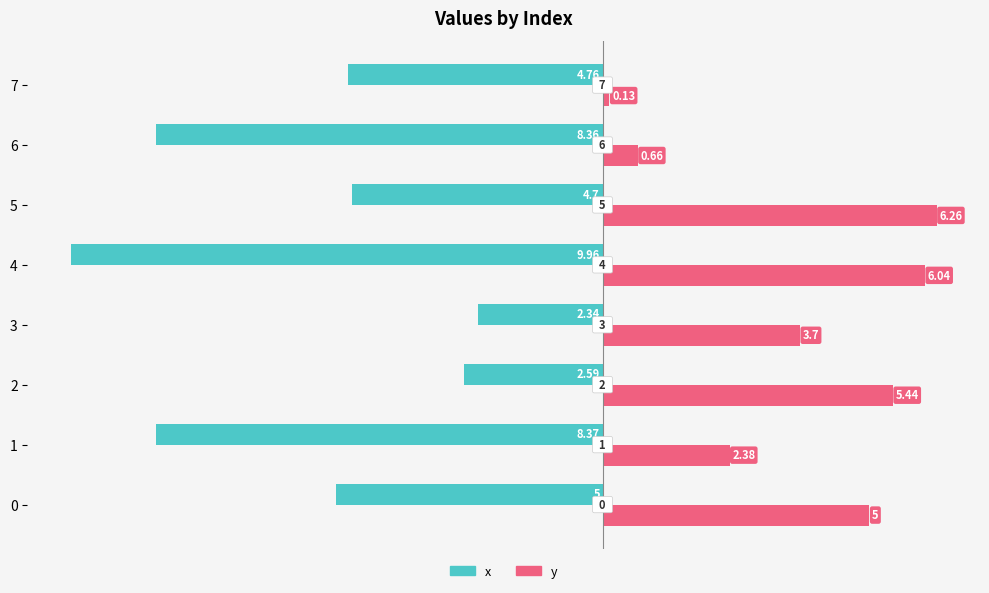

What is the sum of the x values at 0 and 5?

-9.7